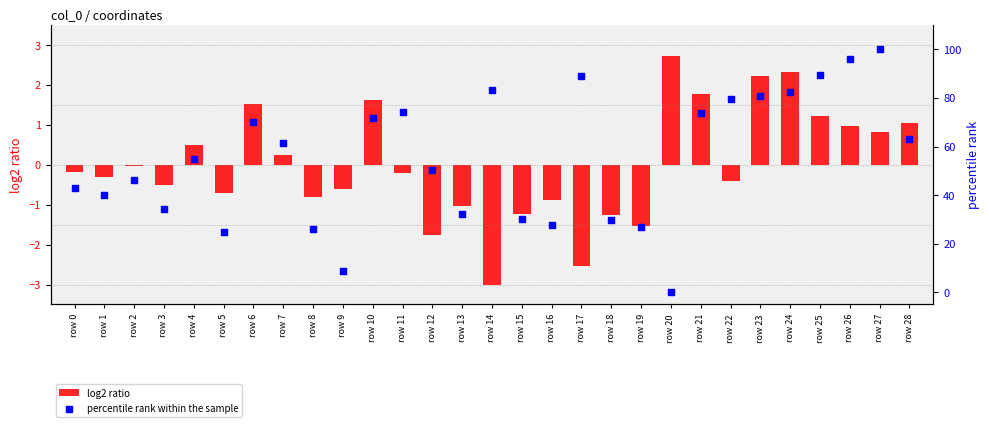

What are all the series names shown in the legend?

log2 ratio, percentile rank within the sample